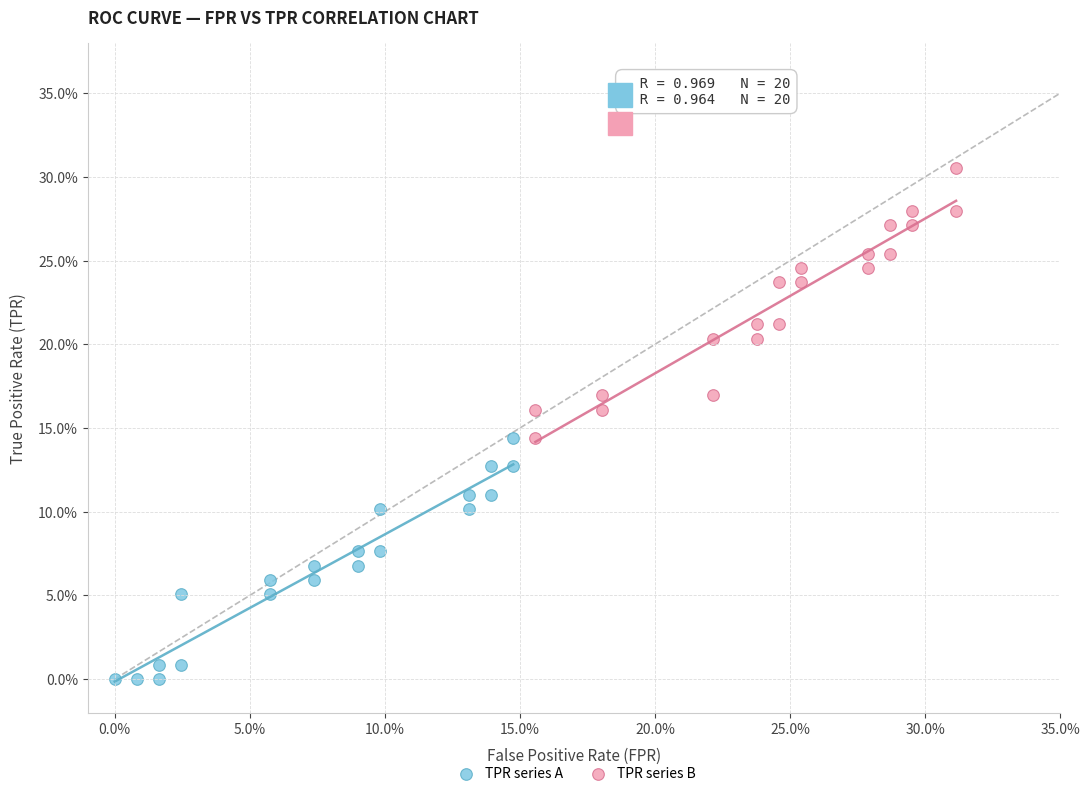

Which series contains the highest Y value?

TPR series B